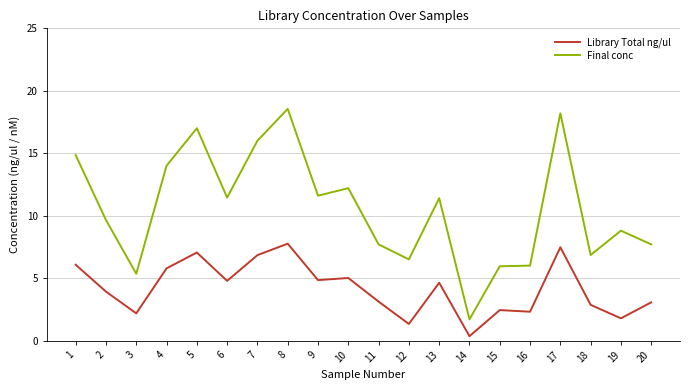

Which category has the lowest value in the Final conc series?

14